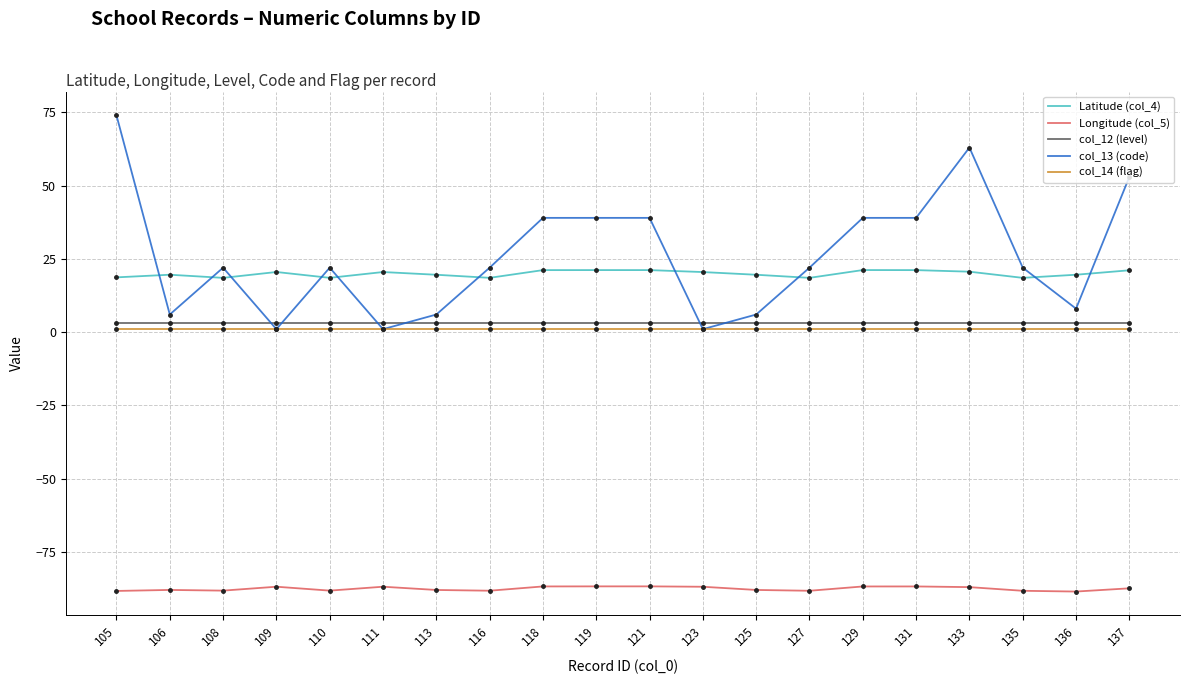

What is the maximum value shown in the chart?

74.0